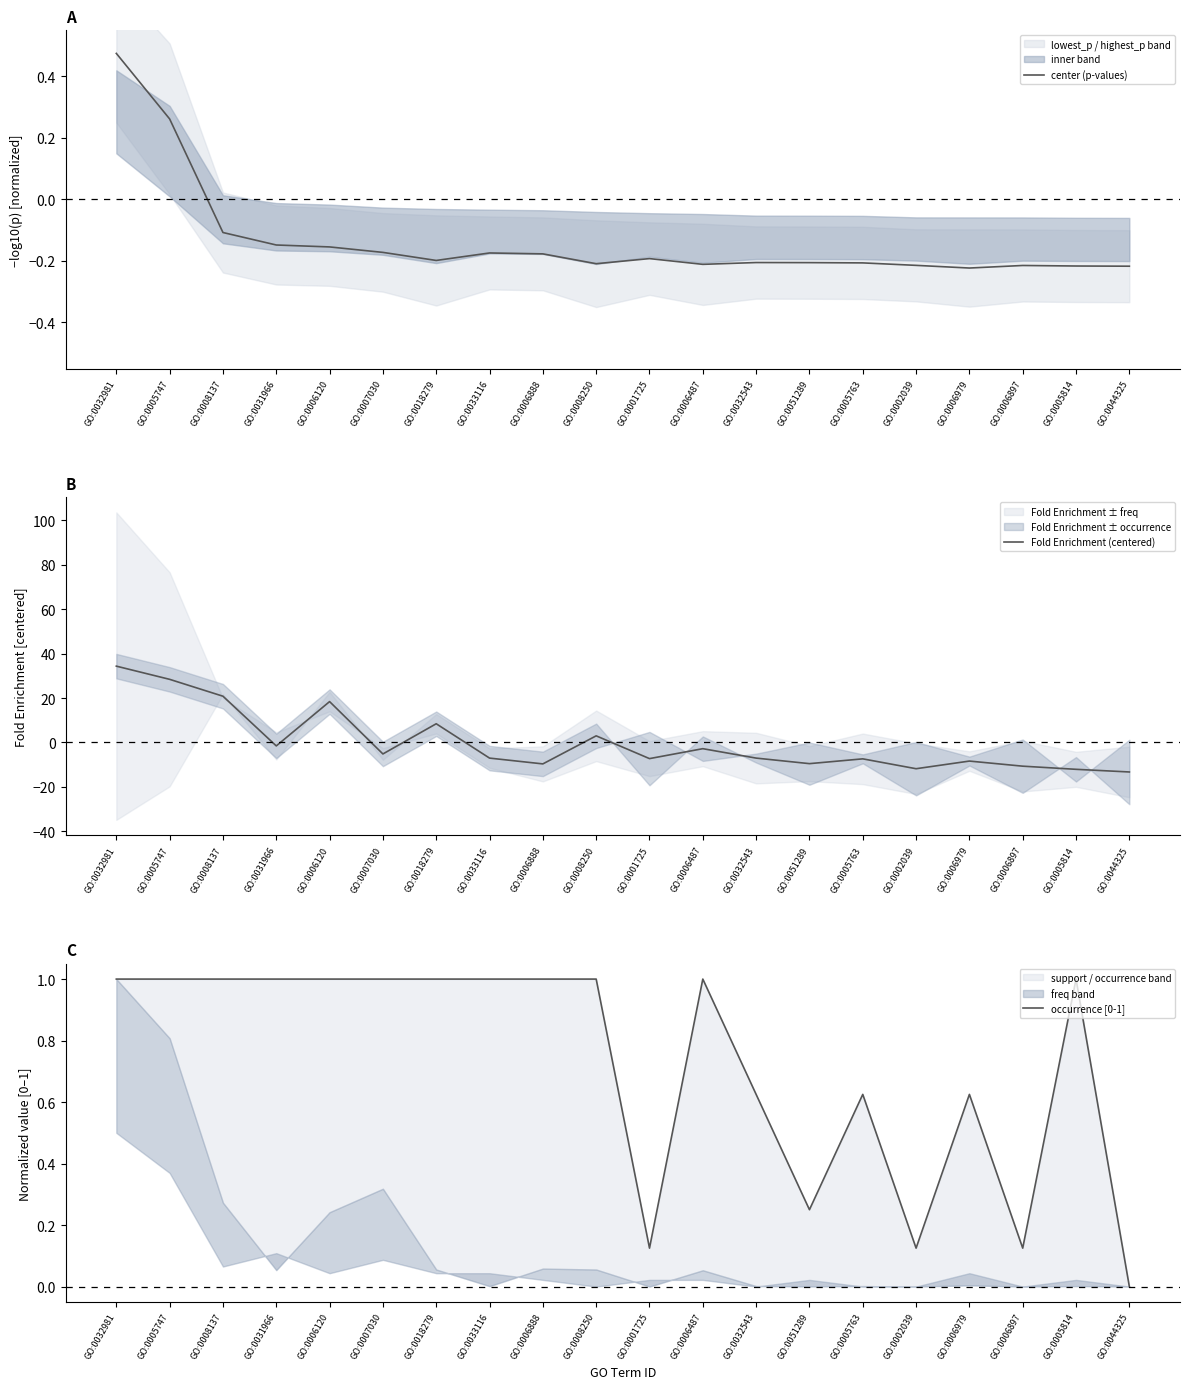

True or false: center (p-values) and occurrence [0-1] cross at least once.

False